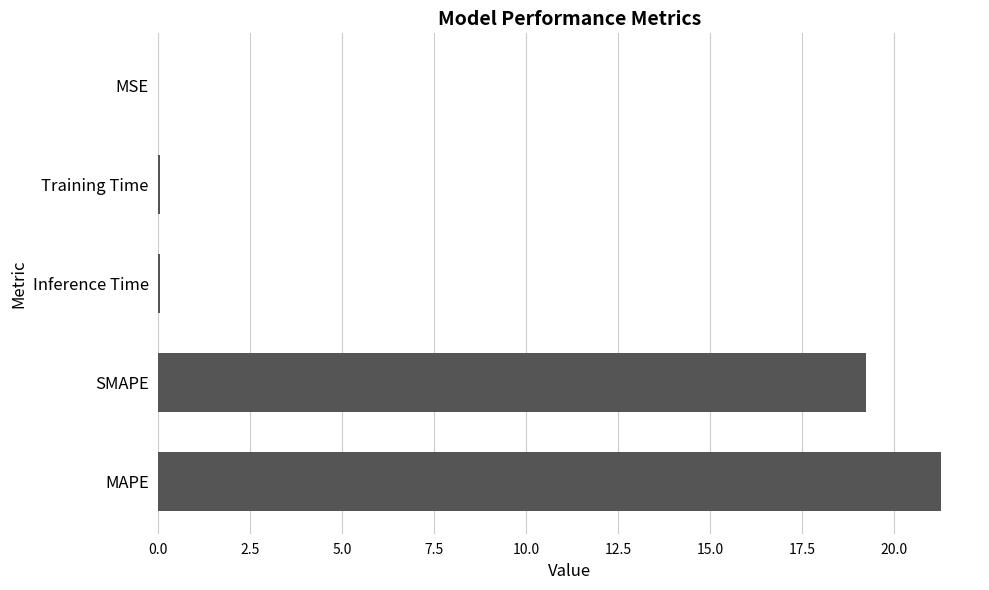

Read the value at SMAPE.

19.2